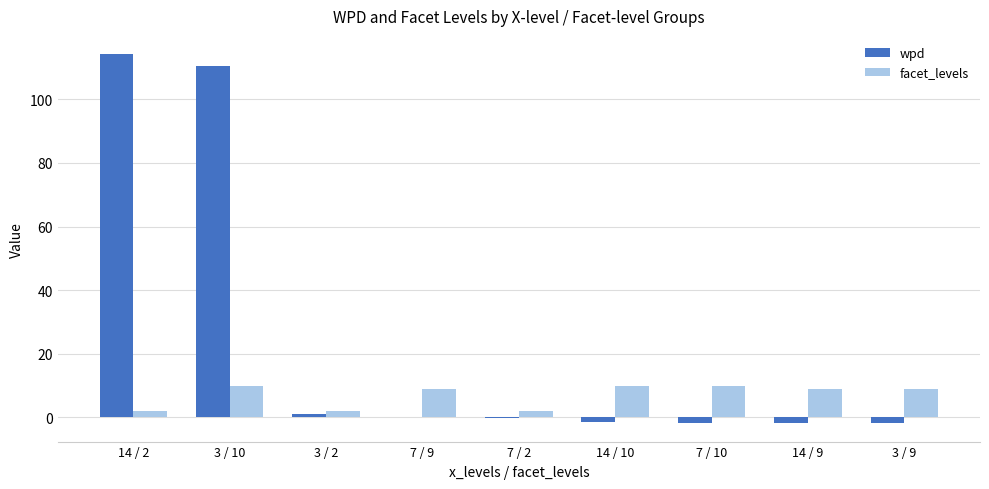

Which series has the largest total across all categories?

wpd